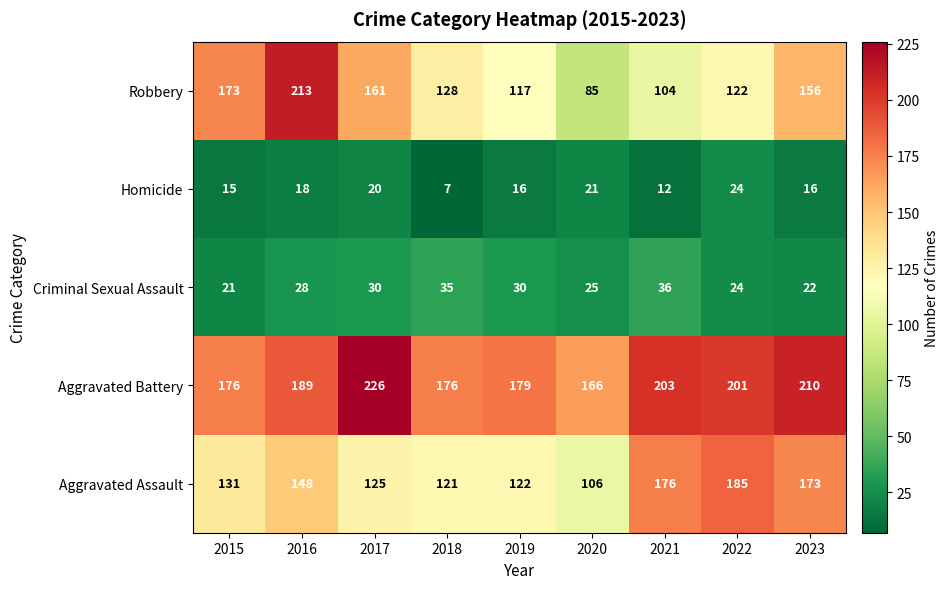

At which label does Criminal Sexual Assault reach its peak?

2021